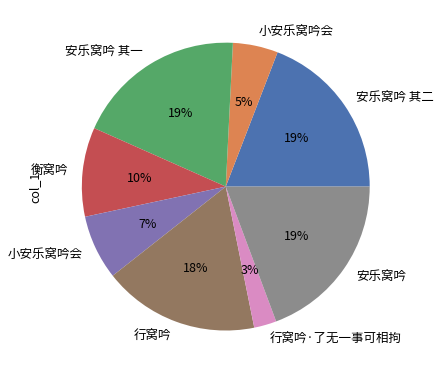

To the nearest percent, what is the average slice percentage?

12%